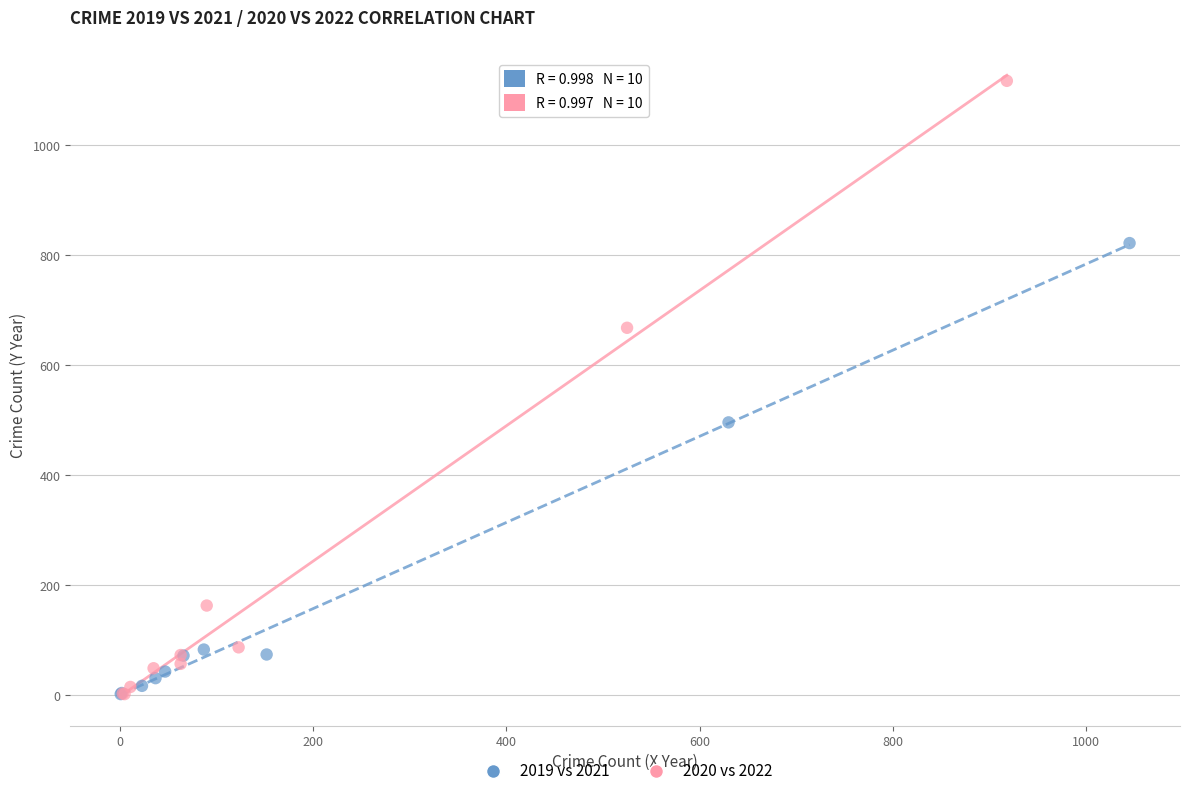

Which series contains the highest Y value?

2020 vs 2022